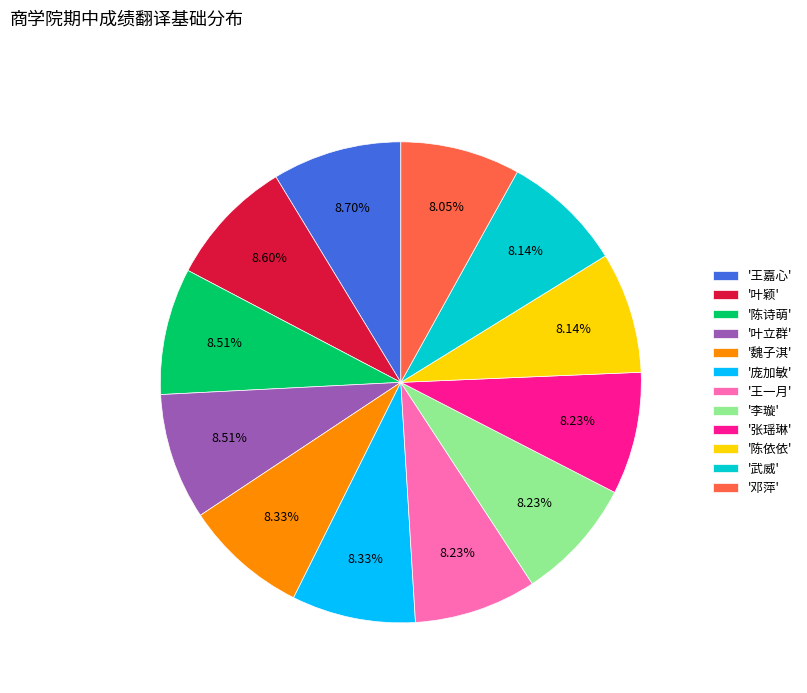

Does any single category account for the majority?

No